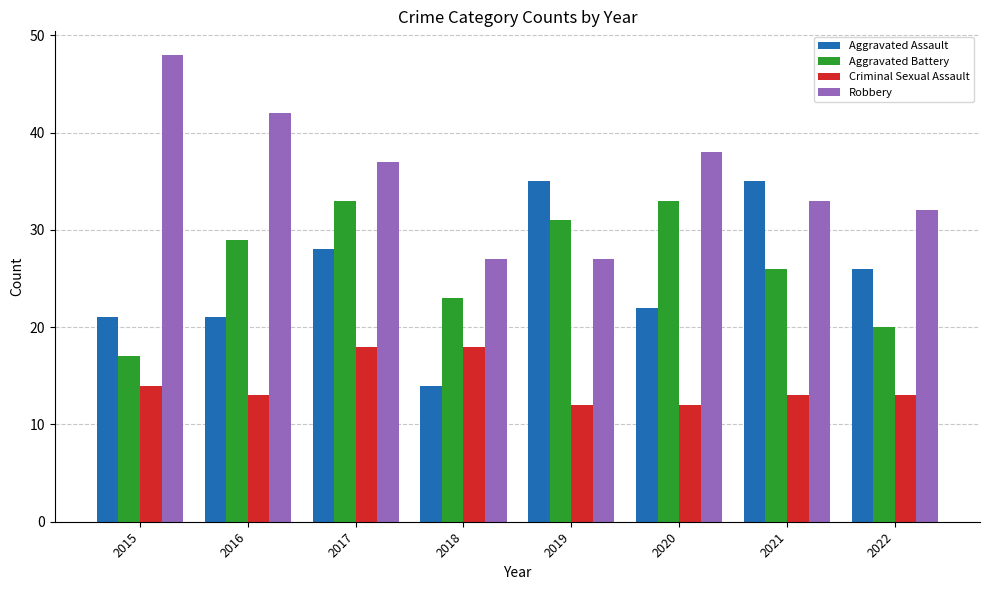

Between 2018 and 2022, which series saw the biggest shift?

Aggravated Assault